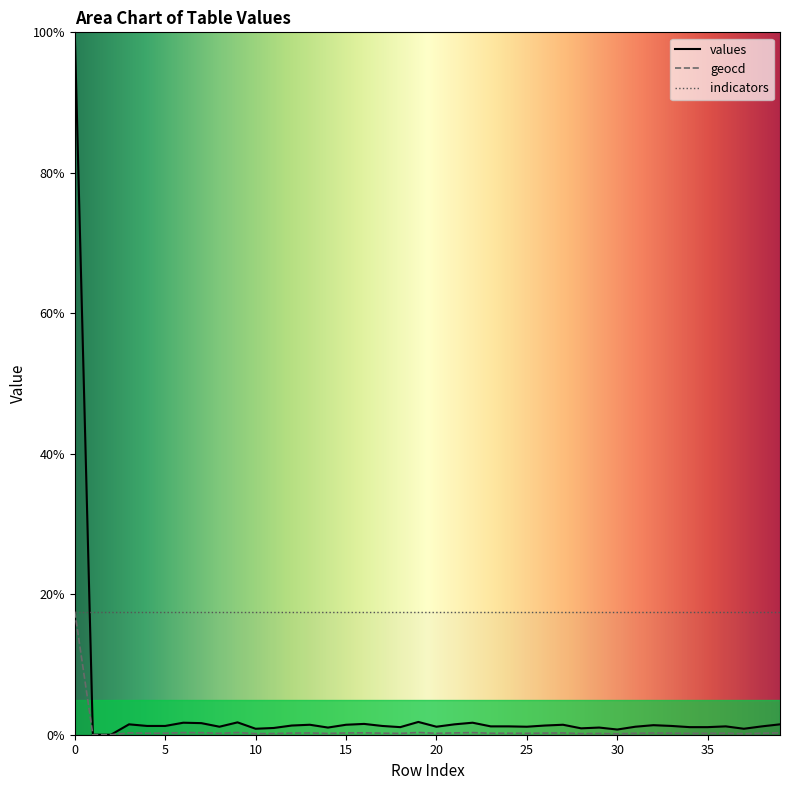

How many distinct data groups are displayed?

3